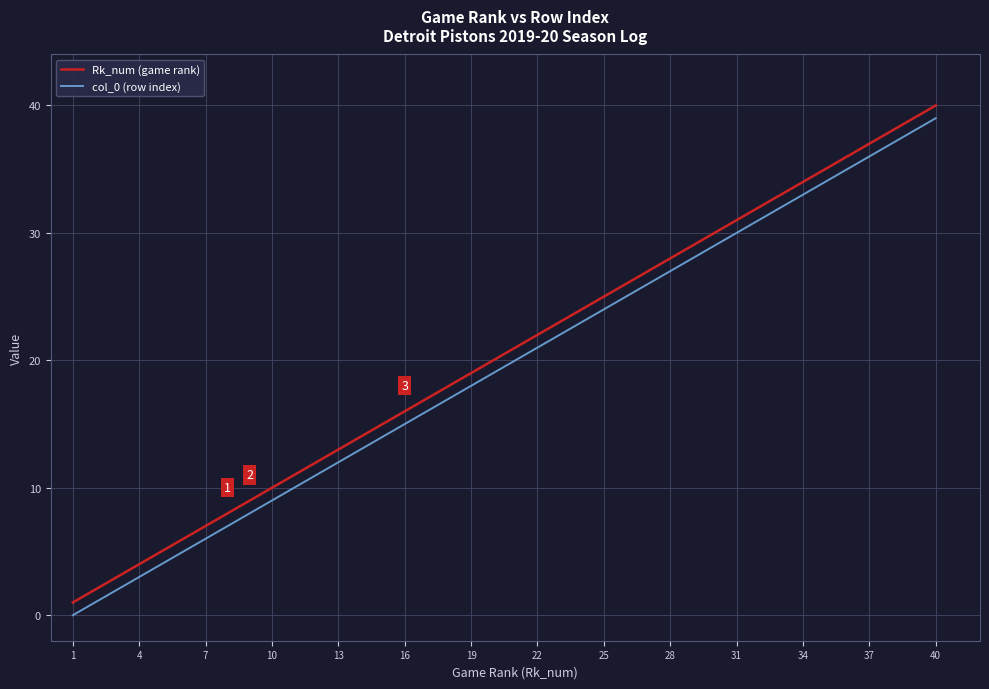

What is the maximum value for Rk_num (game rank)?

40